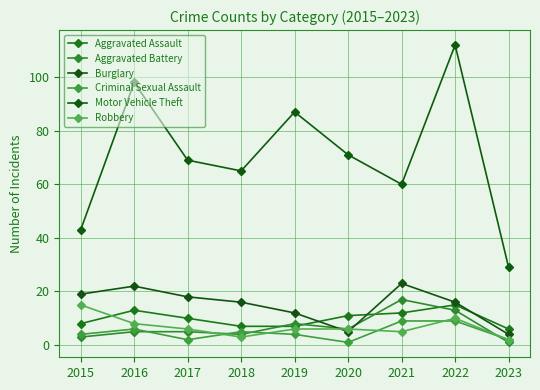

What is the average value of the Burglary series?

15